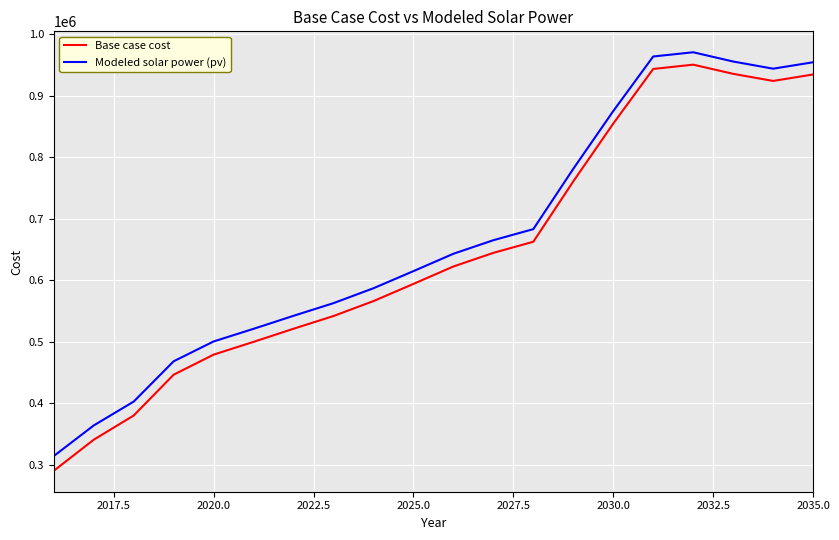

True or false: Base case cost and Modeled solar power (pv) cross at least once.

False